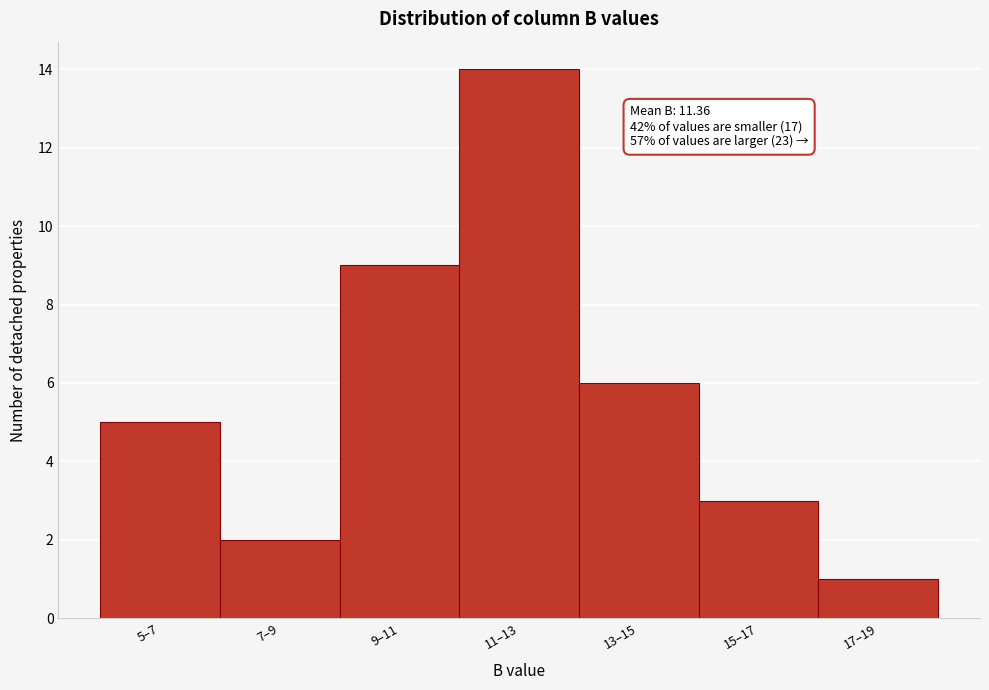

Reading left to right, list all the values displayed in this chart.

5–7=5	7–9=2	9–11=9	11–13=14	13–15=6	15–17=3	17–19=1